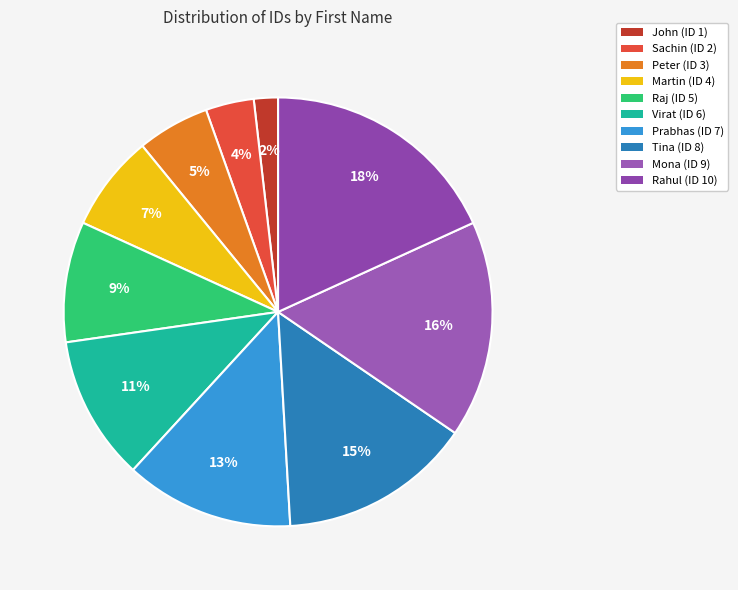

Rank the categories by value from lowest to highest.

John, Sachin, Peter, Martin, Raj, Virat, Prabhas, Tina, Mona, Rahul